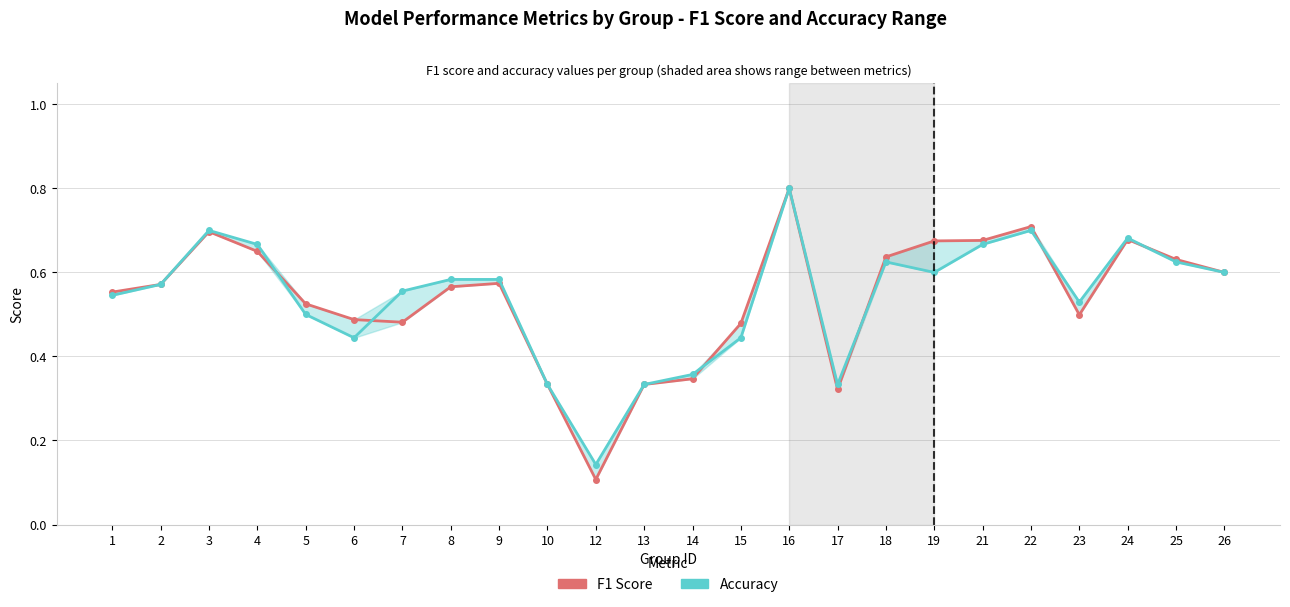

List the series in order of their overall mean, lowest first.

Accuracy, F1 Score